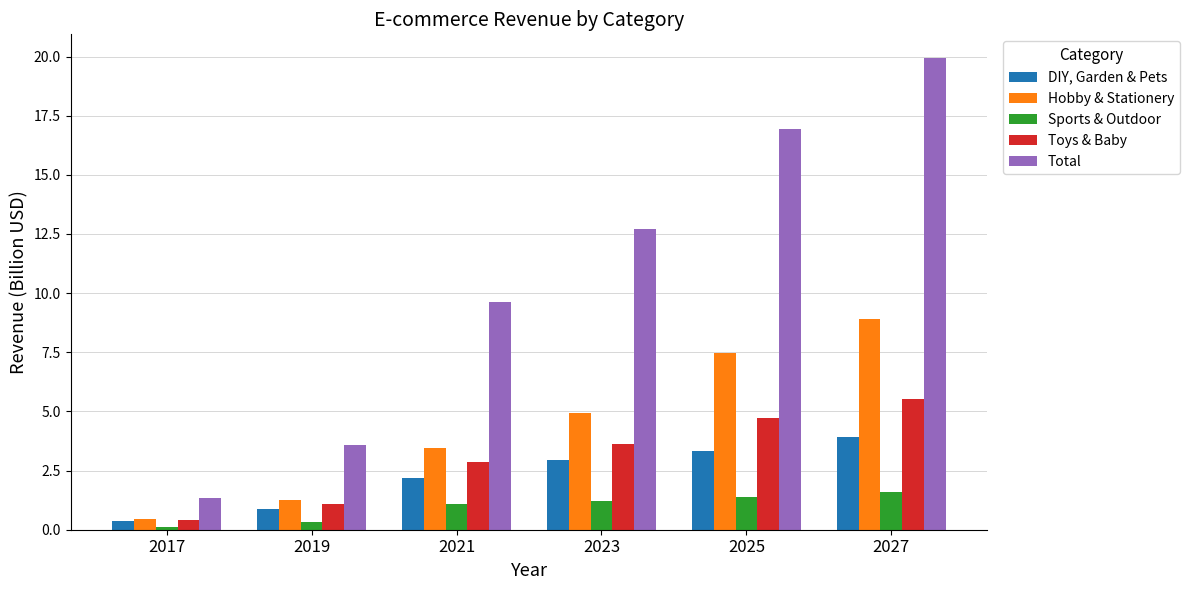

Rank the series at 2021 from highest to lowest value.

Total, Hobby & Stationery, Toys & Baby, DIY, Garden & Pets, Sports & Outdoor